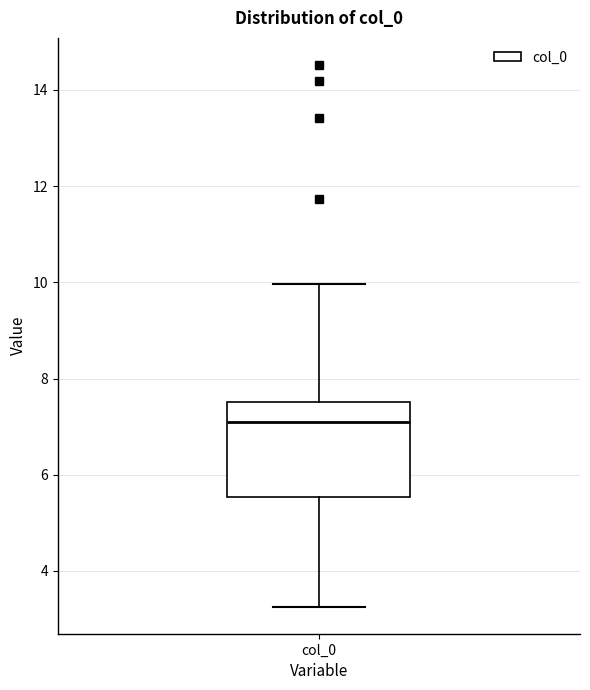

Transcribe this box plot: give where the median line is, the range the box spans, and where the two whiskers end, as read against the y-axis. The values are not printed on the chart, so give them approximately, as read against the axis.

median 7.2, box 5.6 to 7.6, whiskers 3.2 to 10.0